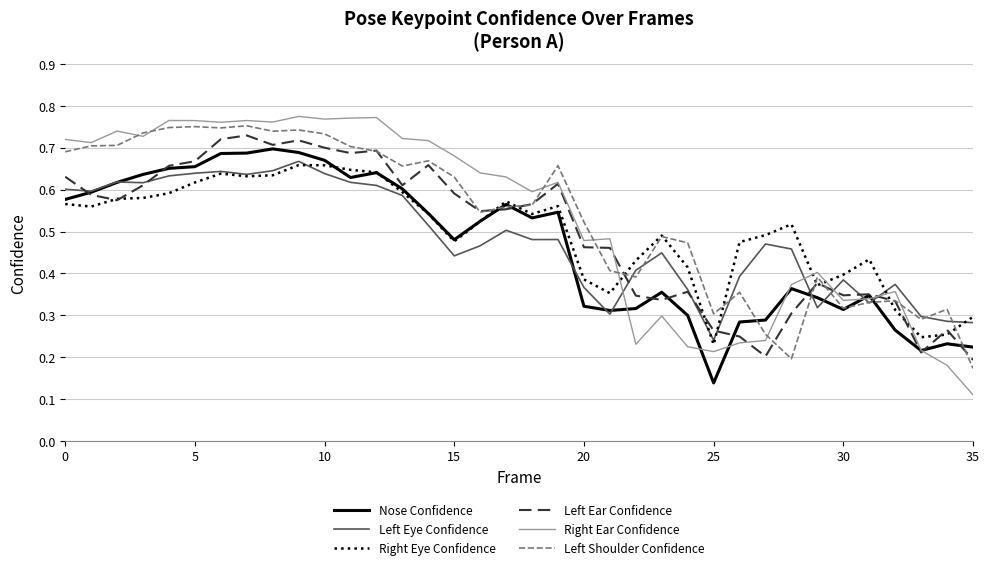

True or false: Left Shoulder Confidence and Left Ear Confidence cross at least once.

True